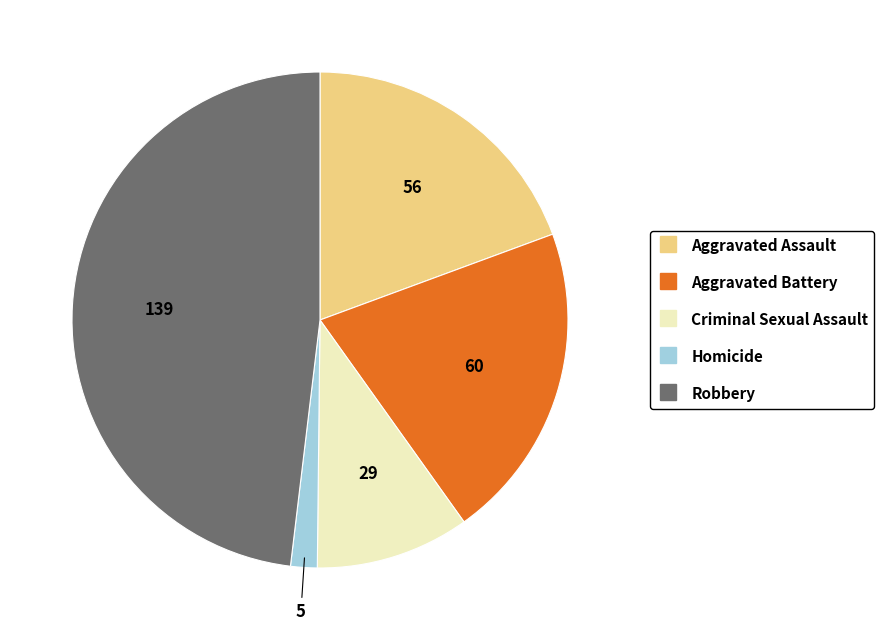

Is there any slice that represents more than half of the pie?

No